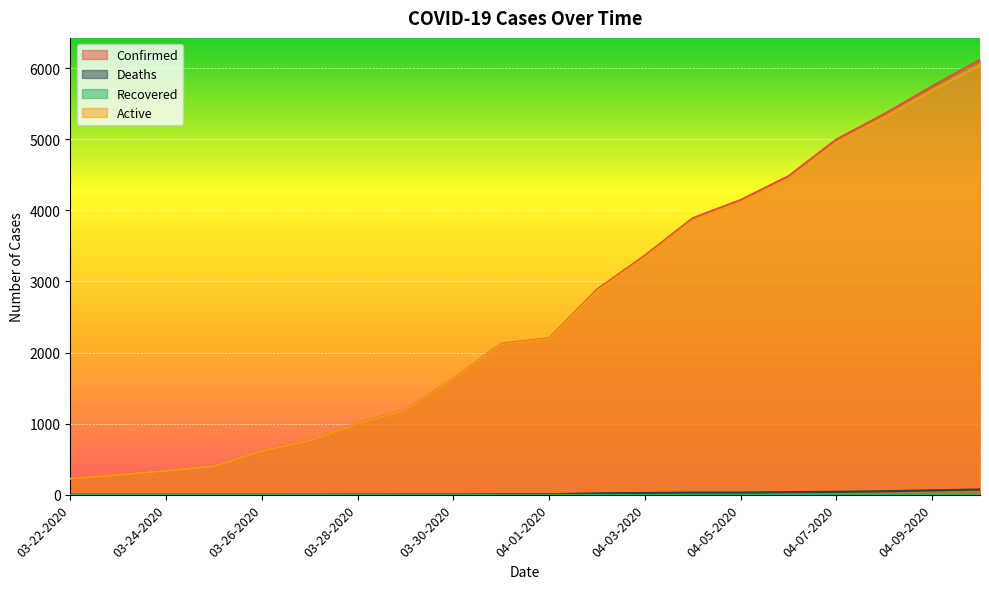

Which series has the widest spread of values?

Confirmed